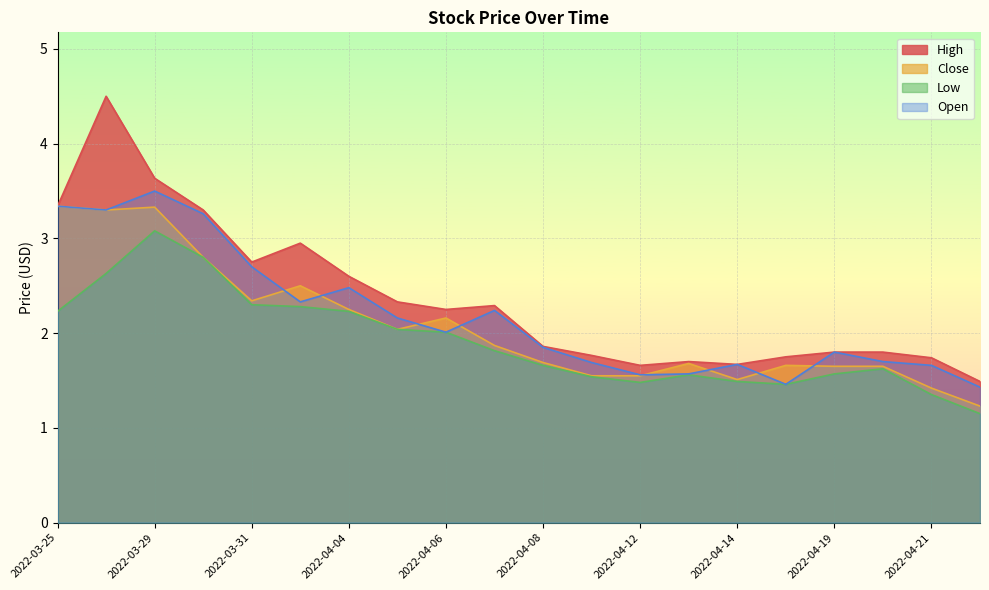

Which series has the largest total across all categories?

High